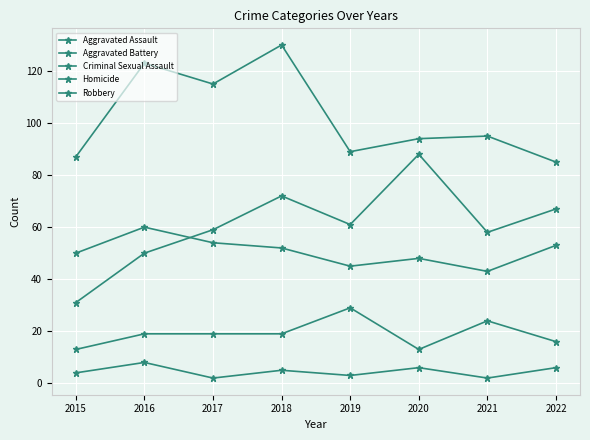

True or false: Aggravated Assault and Robbery cross at least once.

False